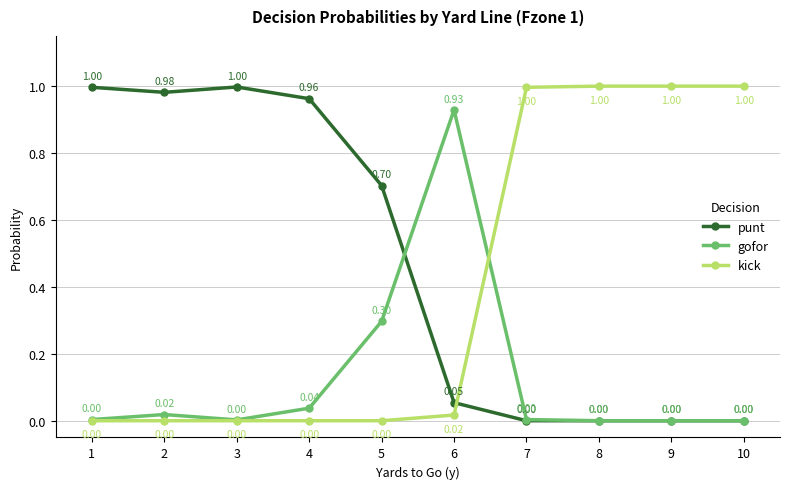

True or false: gofor has more than 1 points higher than both neighbors.

True